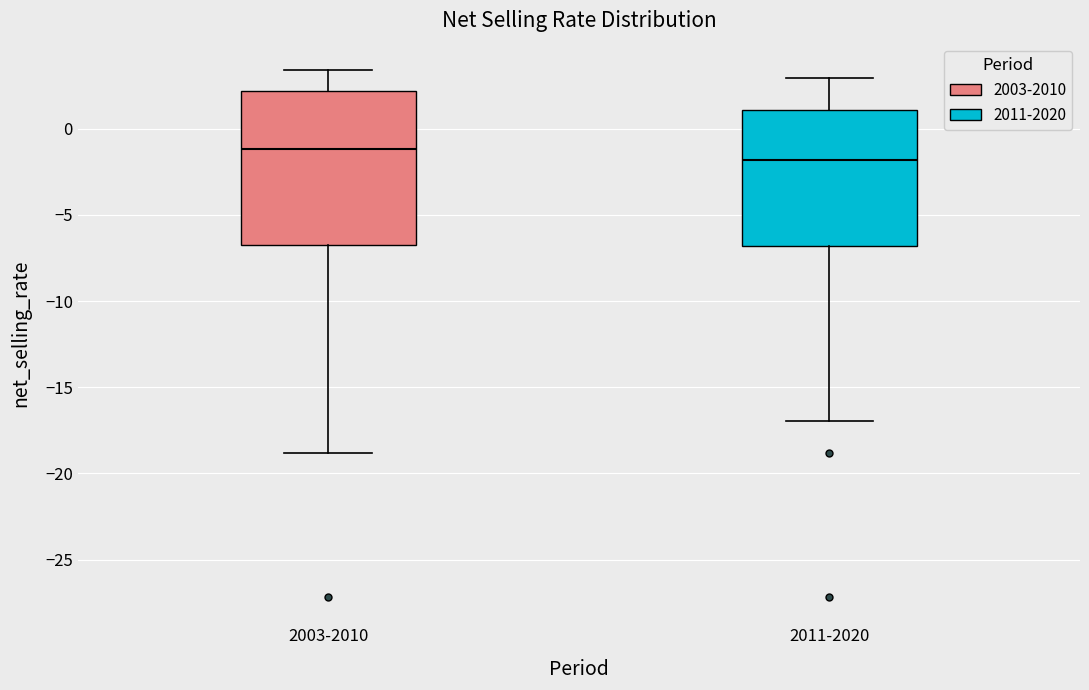

Comparing the boxes themselves (not the whiskers), which one is the tallest?

2003-2010